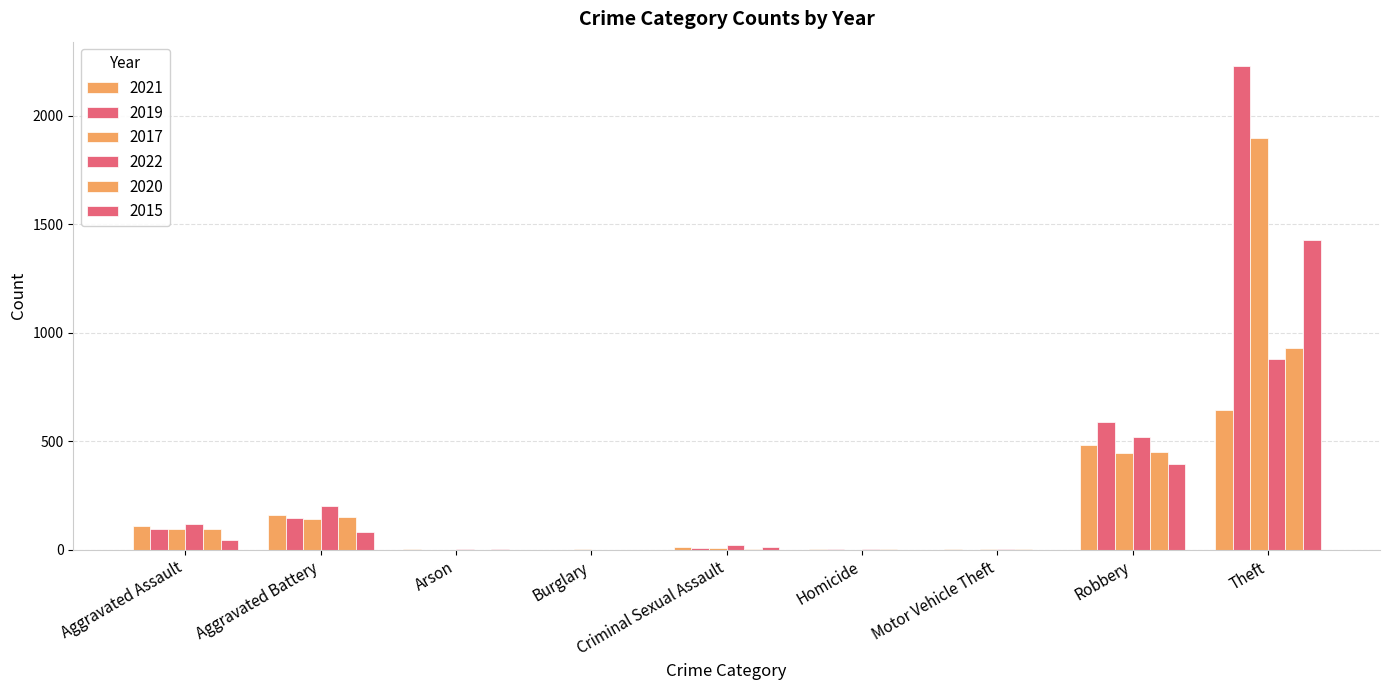

How many data points does each series have?

9